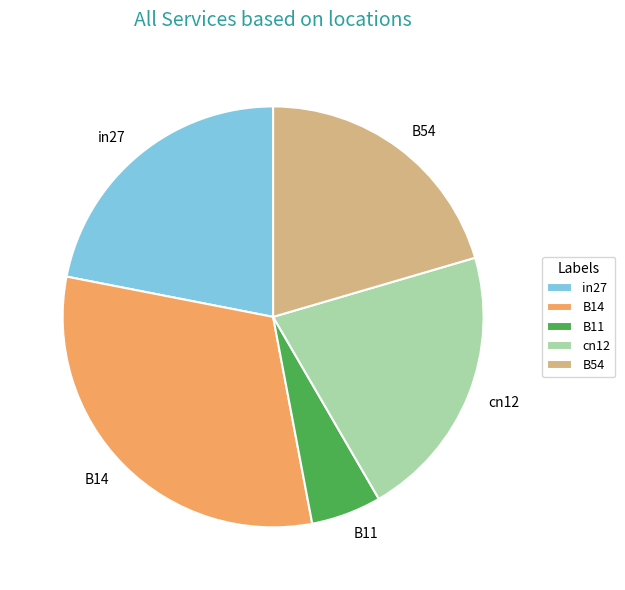

Count the number of slices in the pie.

5